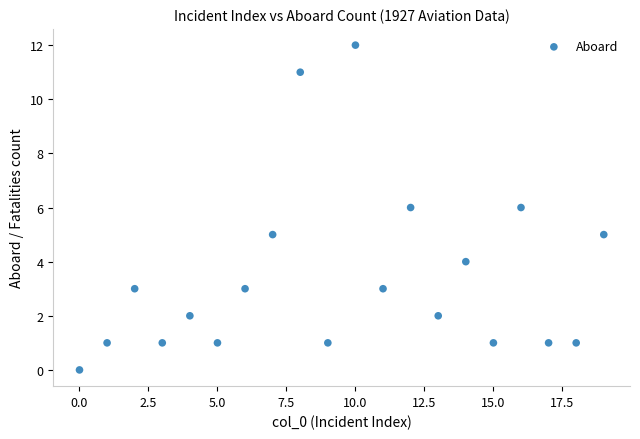

What is the range of Y values (max minus min)?

12